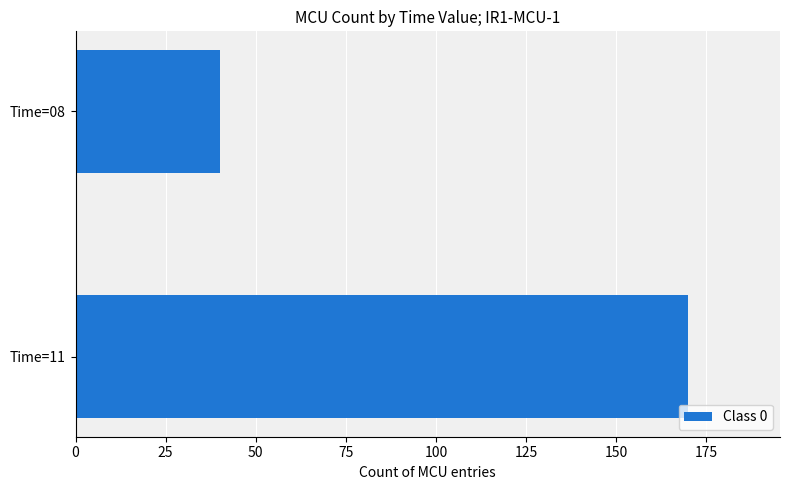

Which has a higher value, Time=11 or Time=08?

Time=11